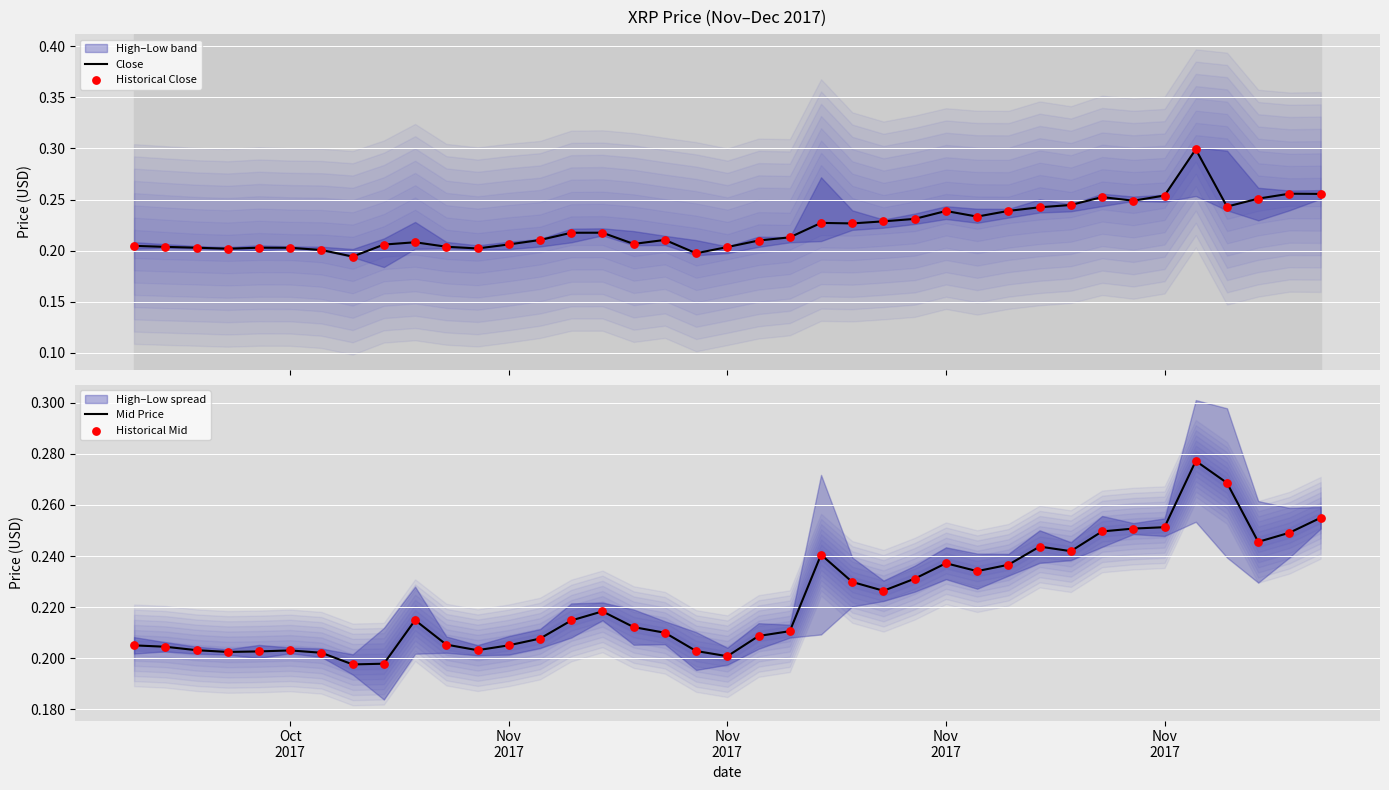

At how many categories does at least one series exceed 0?

39